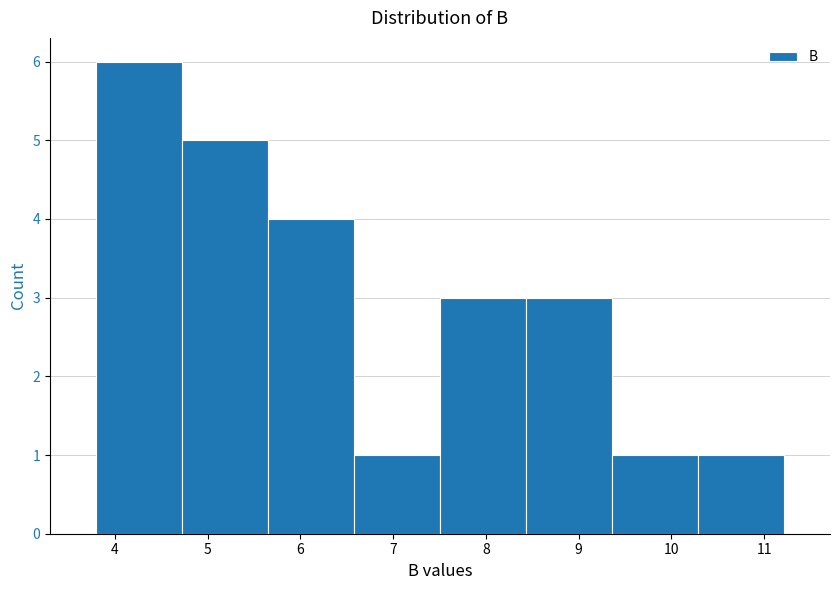

Reading left to right, transcribe this chart: for each bar, give the range it covers on the x-axis and its height. Neither the bar edges nor the heights are printed on the chart, so give them approximately, as read against the axes.

3.8 to 4.7: 6
4.7 to 5.7: 5
5.7 to 6.6: 4
6.6 to 7.5: 1
7.5 to 8.4: 3
8.4 to 9.4: 3
9.4 to 10.3: 1
10.3 to 11.2: 1